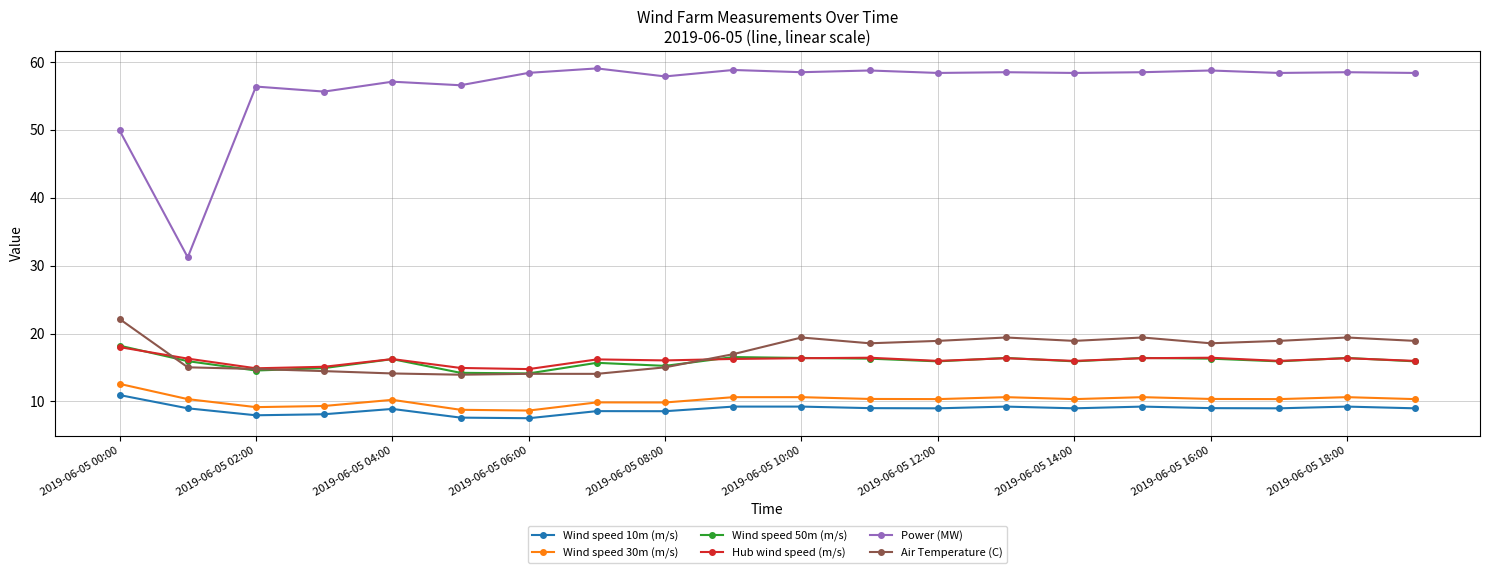

What is the minimum value shown in the chart?

7.5